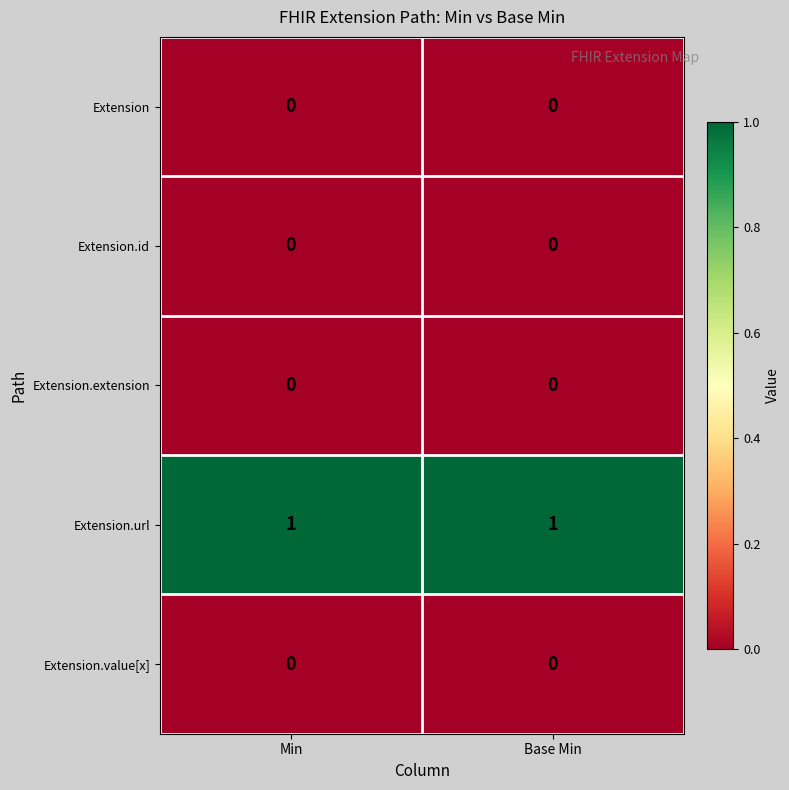

What is the spread (max minus min) of values at Base Min?

1